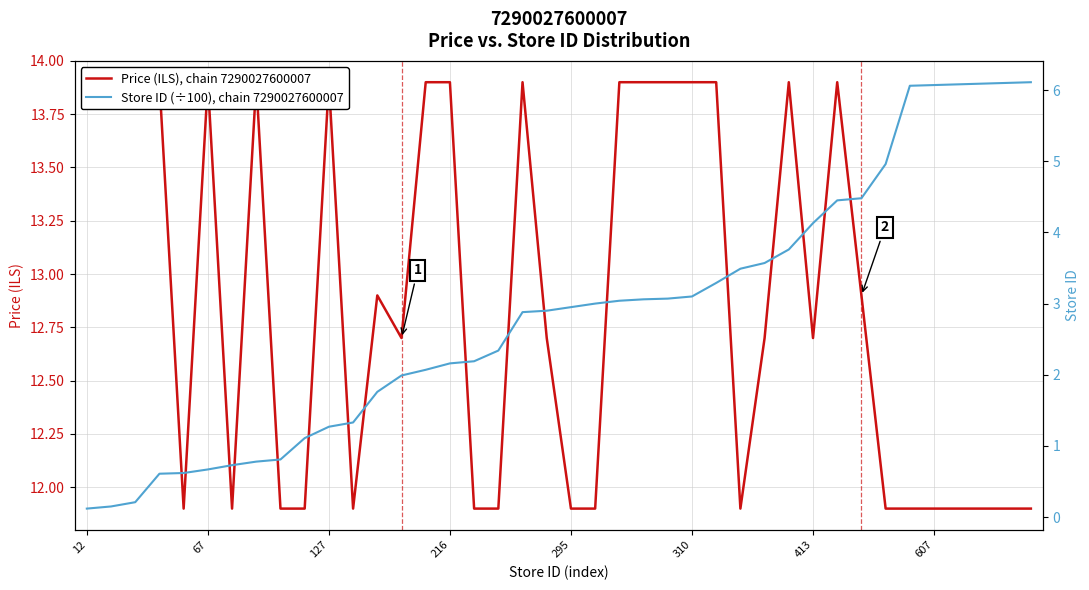

True or false: Price (ILS), chain 7290027600007 has more than 0 points higher than both neighbors.

True